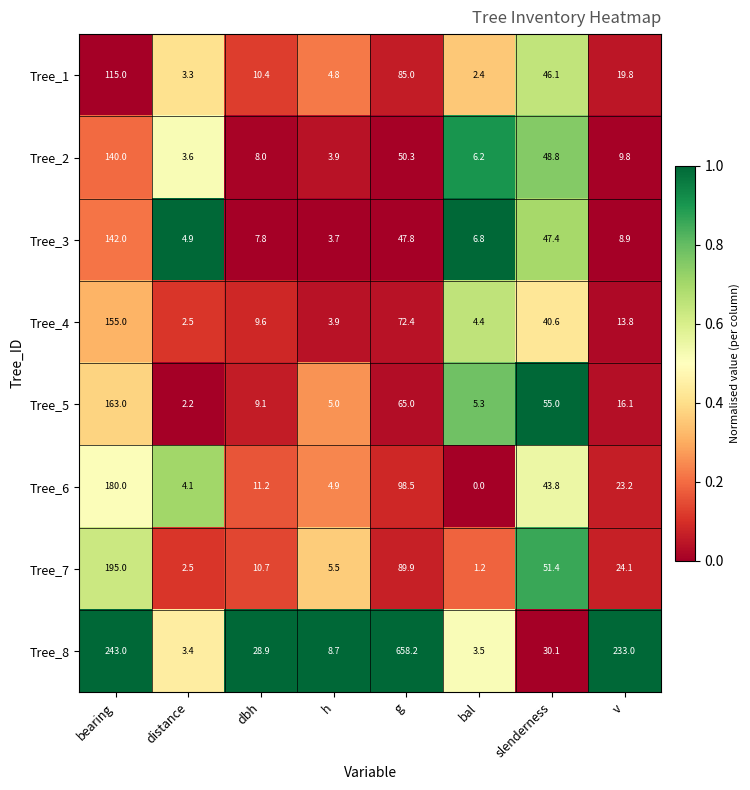

What is the difference between the second highest and minimum values in the Tree_2 series?

46.7